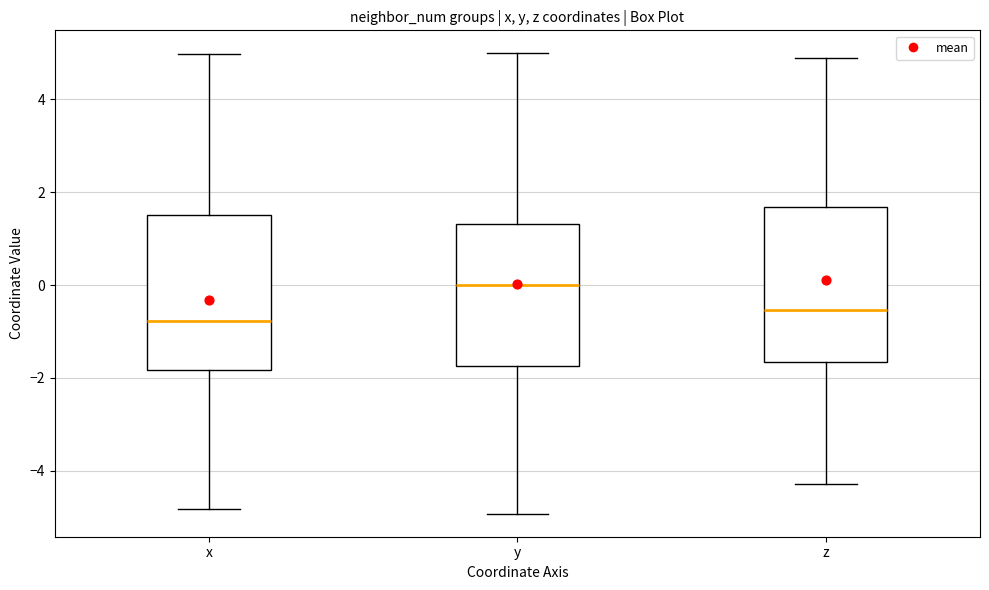

Which box has the highest median line?

y